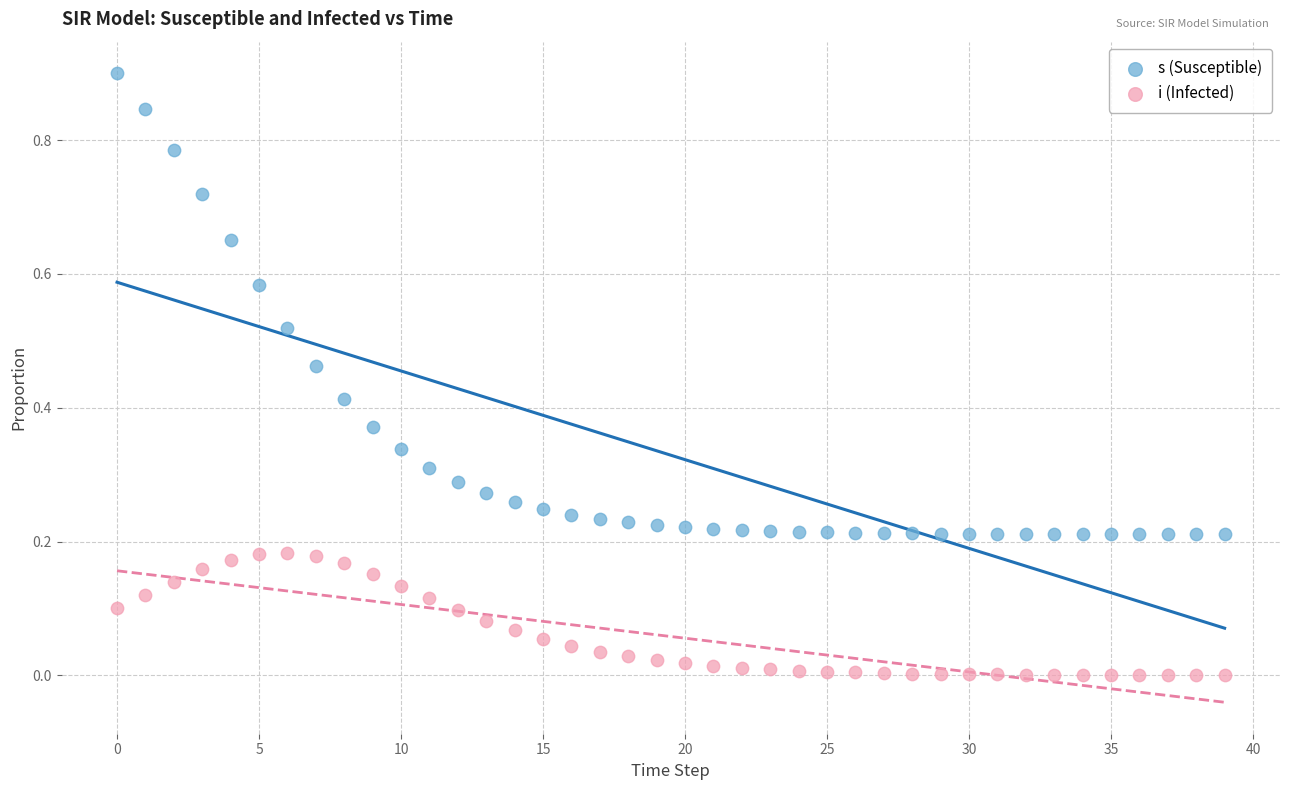

What are all the series names shown in the legend?

s (Susceptible), i (Infected)